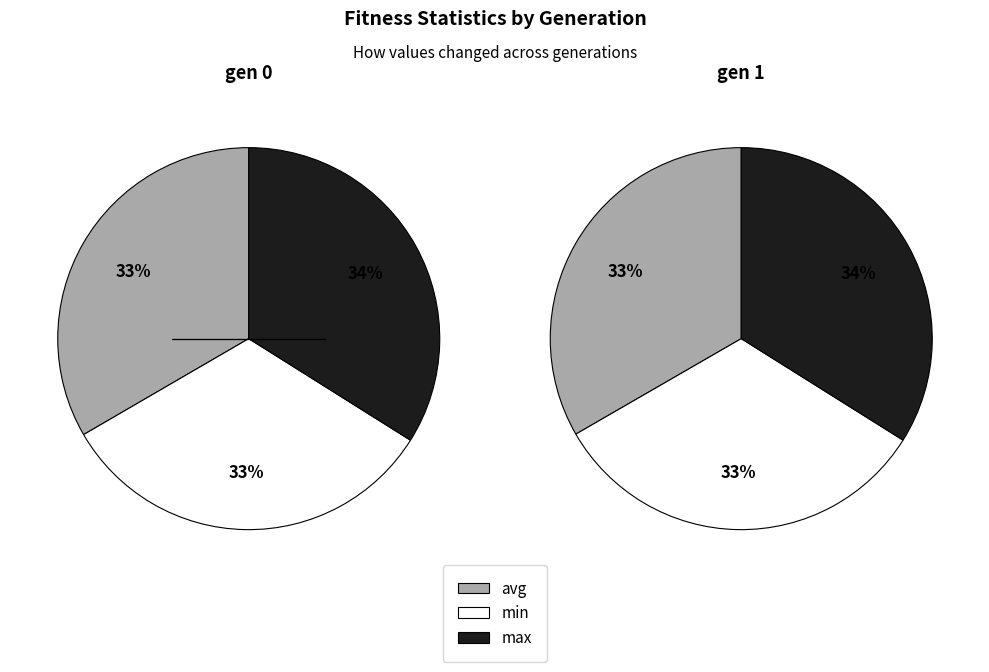

Count the number of slices in the pie.

3